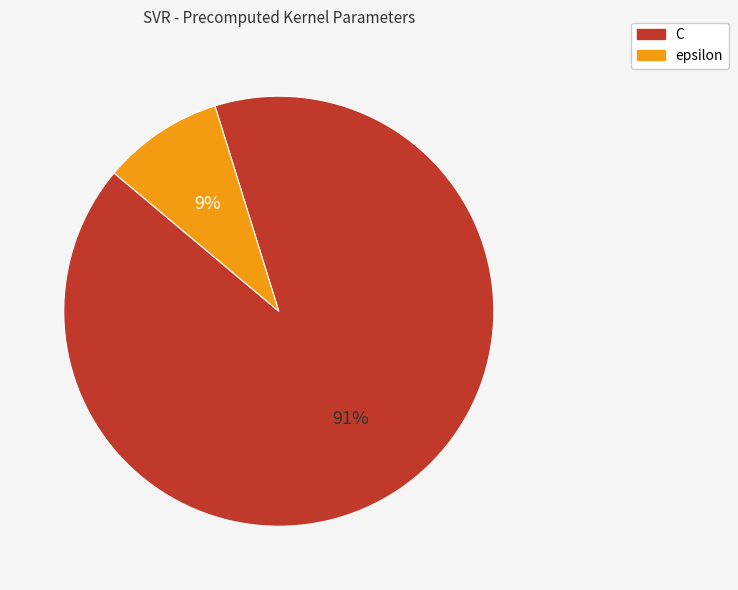

Combined, do epsilon and C account for over 50%?

Yes